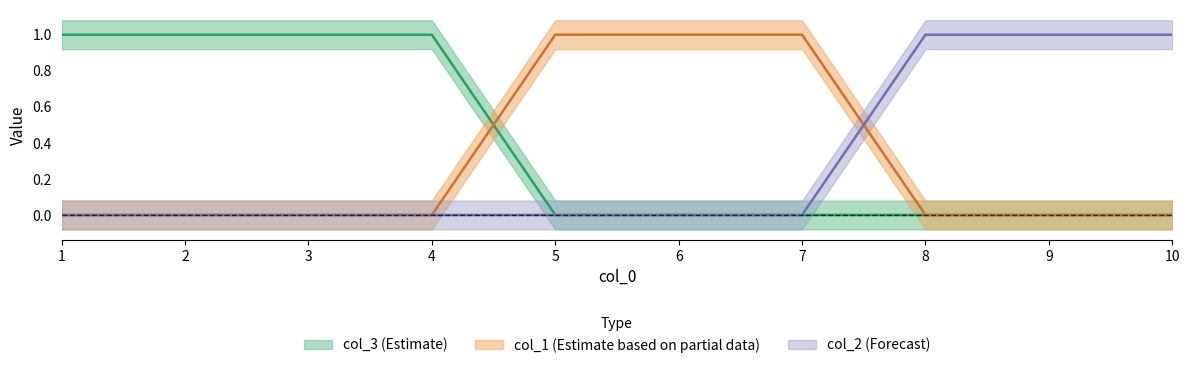

Does the chart display data point markers on the line(s)?

No